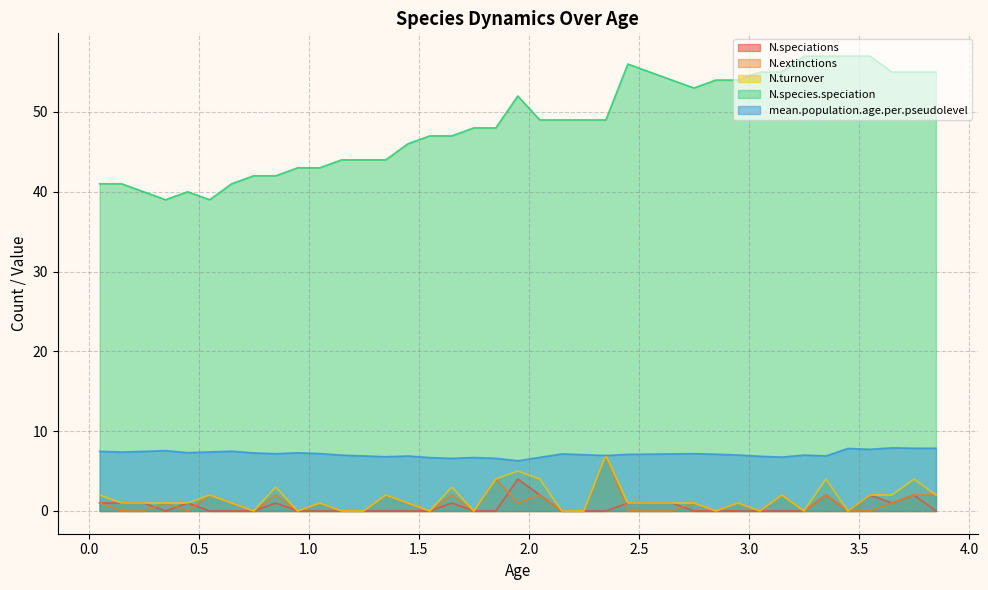

Reading left to right, extract all data points from this chart.

N.speciations: 0.05=1.0	0.15=1.0	0.25=1.0	0.35=0.0	0.45=1.0	0.55=0.0	0.65=0.0	0.75=0.0	0.85=1.0	0.95=0.0	1.05=0.0	1.15=0.0	1.25=0.0	1.35=0.0	1.45=0.0	1.55=0.0	1.65=1.0	1.75=0.0	1.85=0.0	1.95=4.0	2.05=2.0	2.15=0.0	2.25=0.0	2.35=0.0	2.45=1.0	2.55=1.0	2.65=1.0	2.75=0.0	2.85=0.0	2.95=0.0	3.05=0.0	3.15=0.0	3.25=0.0	3.35=2.0	3.45=0.0	3.55=2.0	3.65=1.0	3.75=2.0	3.85=0.0
N.extinctions: 0.05=1.0	0.15=0.0	0.25=0.0	0.35=1.0	0.45=0.0	0.55=2.0	0.65=1.0	0.75=0.0	0.85=2.0	0.95=0.0	1.05=1.0	1.15=0.0	1.25=0.0	1.35=2.0	1.45=1.0	1.55=0.0	1.65=2.0	1.75=0.0	1.85=4.0	1.95=1.0	2.05=2.0	2.15=0.0	2.25=0.0	2.35=7.0	2.45=0.0	2.55=0.0	2.65=0.0	2.75=1.0	2.85=0.0	2.95=1.0	3.05=0.0	3.15=2.0	3.25=0.0	3.35=2.0	3.45=0.0	3.55=0.0	3.65=1.0	3.75=2.0	3.85=2.0
N.turnover: 0.05=2.0	0.15=1.0	0.25=1.0	0.35=1.0	0.45=1.0	0.55=2.0	0.65=1.0	0.75=0.0	0.85=3.0	0.95=0.0	1.05=1.0	1.15=0.0	1.25=0.0	1.35=2.0	1.45=1.0	1.55=0.0	1.65=3.0	1.75=0.0	1.85=4.0	1.95=5.0	2.05=4.0	2.15=0.0	2.25=0.0	2.35=7.0	2.45=1.0	2.55=1.0	2.65=1.0	2.75=1.0	2.85=0.0	2.95=1.0	3.05=0.0	3.15=2.0	3.25=0.0	3.35=4.0	3.45=0.0	3.55=2.0	3.65=2.0	3.75=4.0	3.85=2.0
N.species.speciation: 0.05=41.0	0.15=41.0	0.25=40.0	0.35=39.0	0.45=40.0	0.55=39.0	0.65=41.0	0.75=42.0	0.85=42.0	0.95=43.0	1.05=43.0	1.15=44.0	1.25=44.0	1.35=44.0	1.45=46.0	1.55=47.0	1.65=47.0	1.75=48.0	1.85=48.0	1.95=52.0	2.05=49.0	2.15=49.0	2.25=49.0	2.35=49.0	2.45=56.0	2.55=55.0	2.65=54.0	2.75=53.0	2.85=54.0	2.95=54.0	3.05=55.0	3.15=55.0	3.25=57.0	3.35=57.0	3.45=57.0	3.55=57.0	3.65=55.0	3.75=55.0	3.85=55.0
mean.population.age.per.pseudolevel: 0.05=7.5	0.15=7.4	0.25=7.5	0.35=7.6	0.45=7.3	0.55=7.4	0.65=7.5	0.75=7.3	0.85=7.2	0.95=7.3	1.05=7.2	1.15=7.0	1.25=6.9	1.35=6.8	1.45=6.9	1.55=6.7	1.65=6.6	1.75=6.7	1.85=6.6	1.95=6.3	2.05=6.7	2.15=7.2	2.25=7.1	2.35=7.0	2.45=7.1	2.55=7.1	2.65=7.1	2.75=7.2	2.85=7.1	2.95=7.0	3.05=6.9	3.15=6.8	3.25=7.0	3.35=6.9	3.45=7.8	3.55=7.7	3.65=7.9	3.75=7.9	3.85=7.9